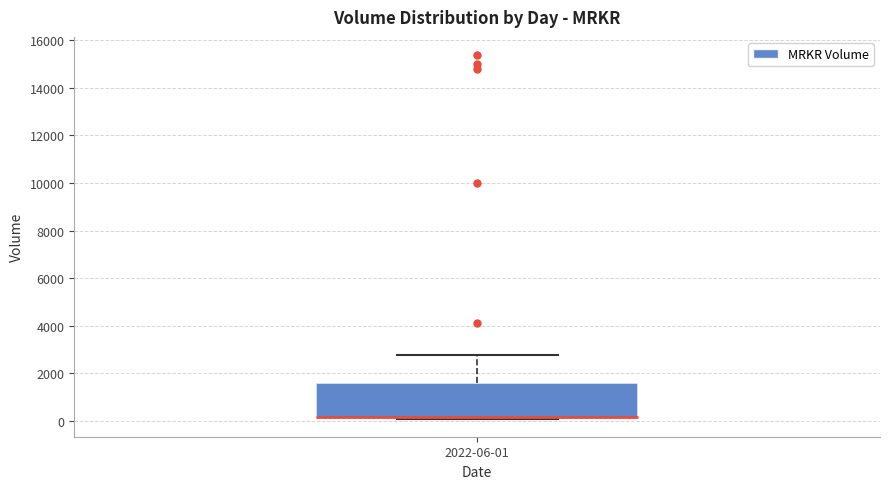

Transcribe this box plot: give where the median line is, the range the box spans, and where the two whiskers end, as read against the y-axis. The values are not printed on the chart, so give them approximately, as read against the axis.

median 200 (drawn on the box's lower edge), box 200 to 1600, whiskers 200 to 2800